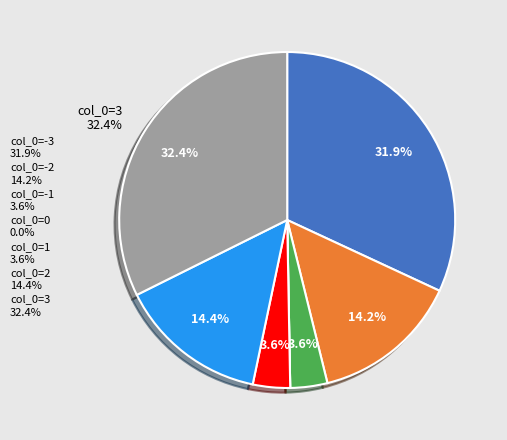

Is there any slice that represents more than half of the pie?

No